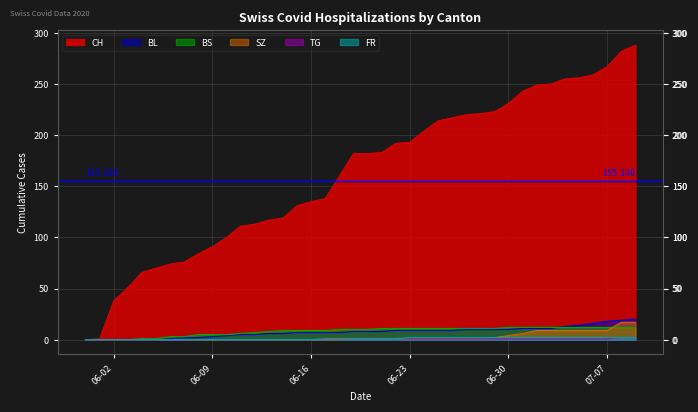

Which series changed the most between 24 and 33?

CH